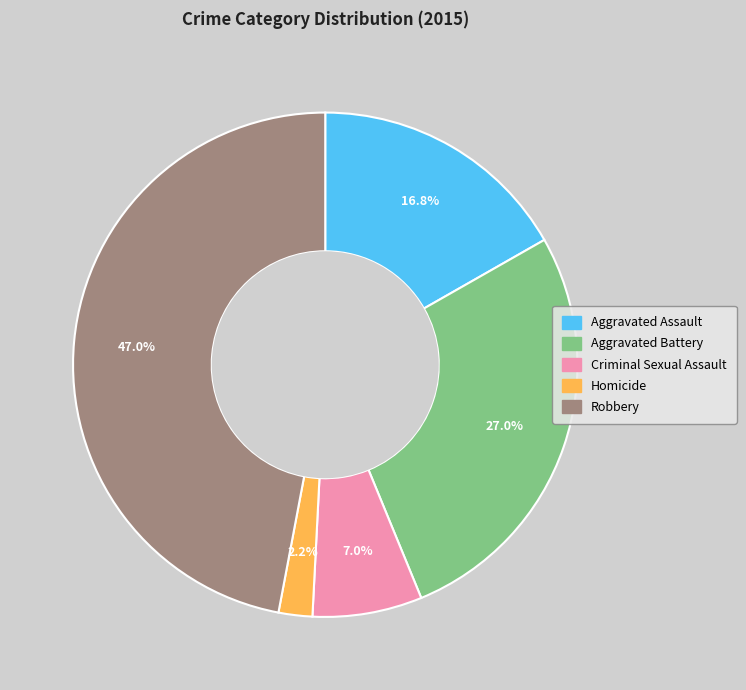

To the nearest percent, what is the combined percentage of Homicide and Aggravated Assault?

19%